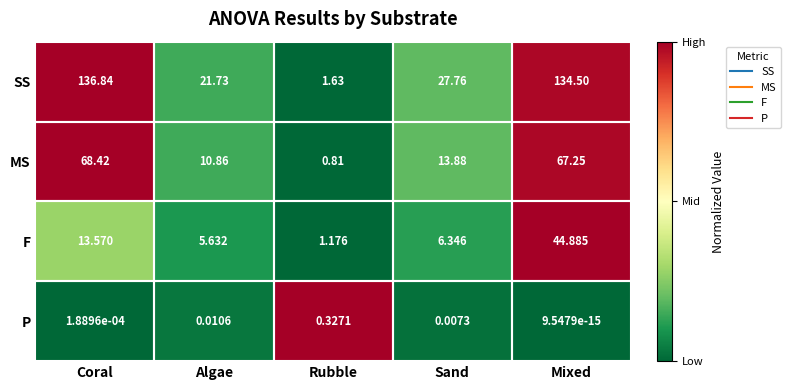

Is the value of P at Algae greater than the value of SS at Rubble?

No